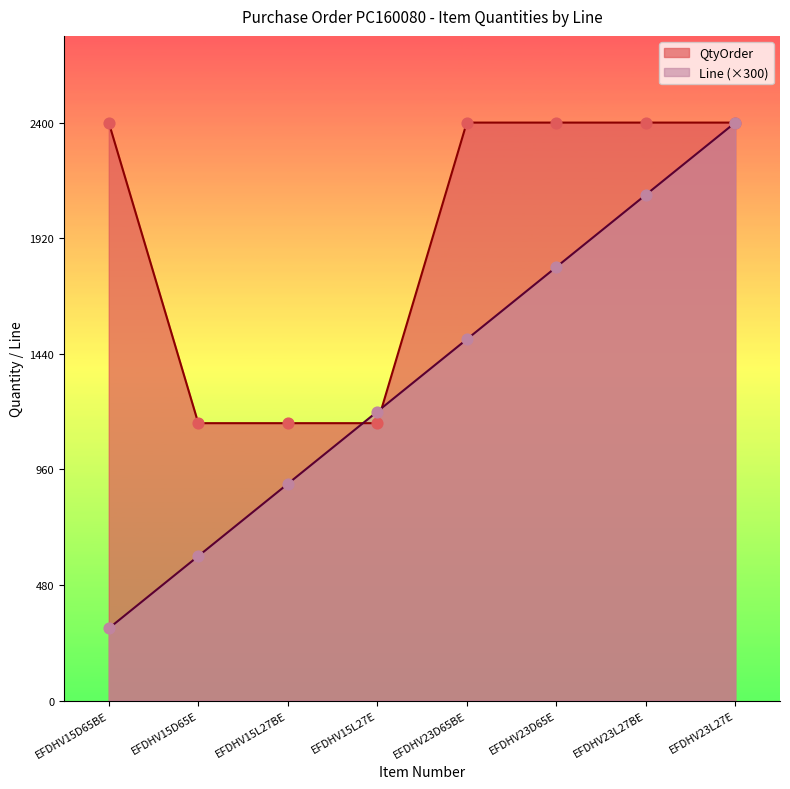

Which series has the largest total across all categories?

QtyOrder